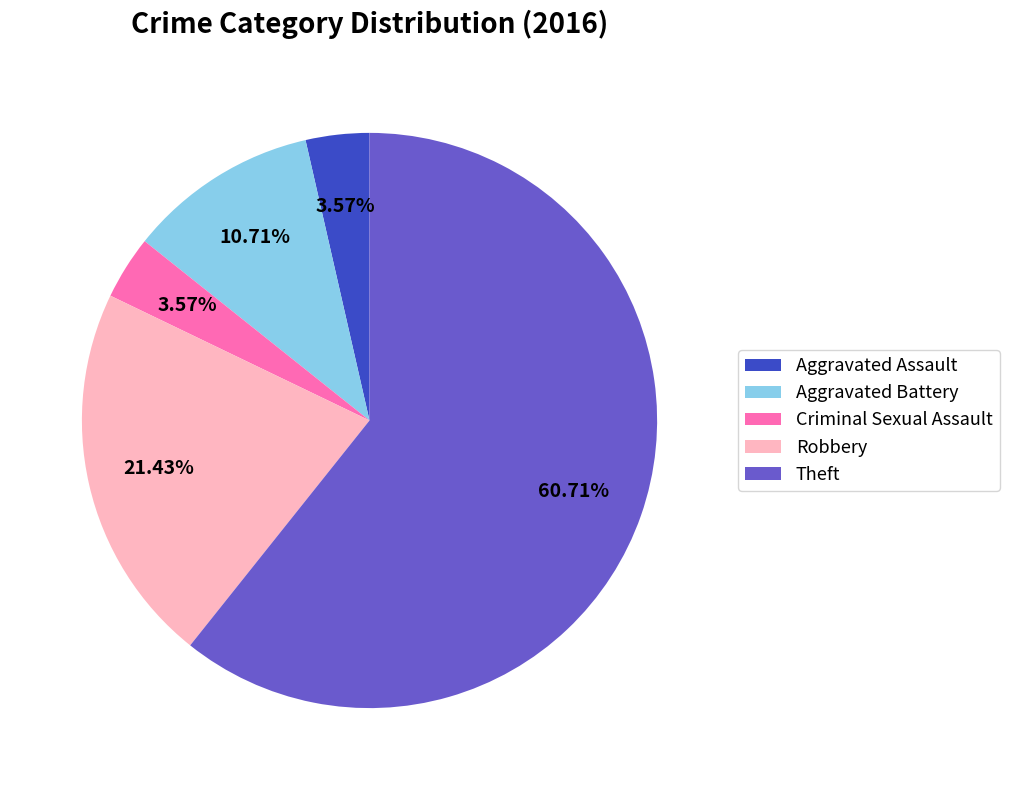

What percentage is the Theft slice, to the nearest percent?

61%